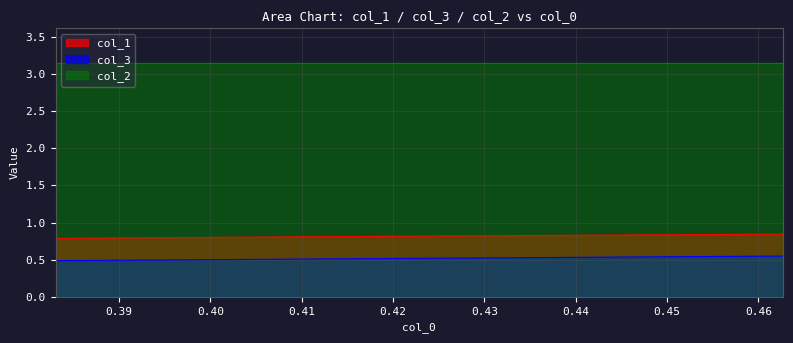

Does the chart display data point markers on the line(s)?

No